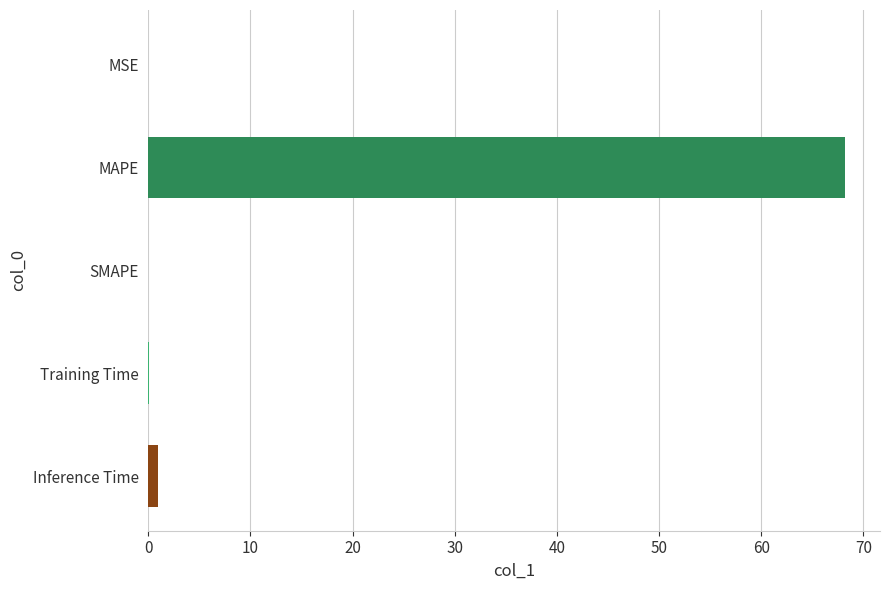

Between MAPE and MSE, which is larger?

MAPE